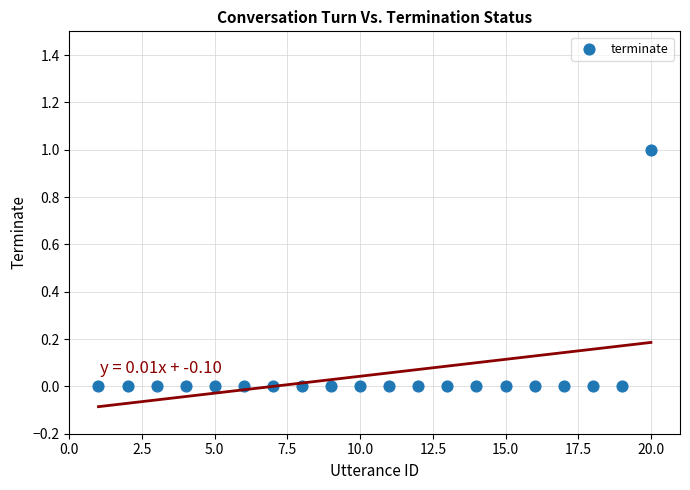

What is the range of X values (max minus min)?

19